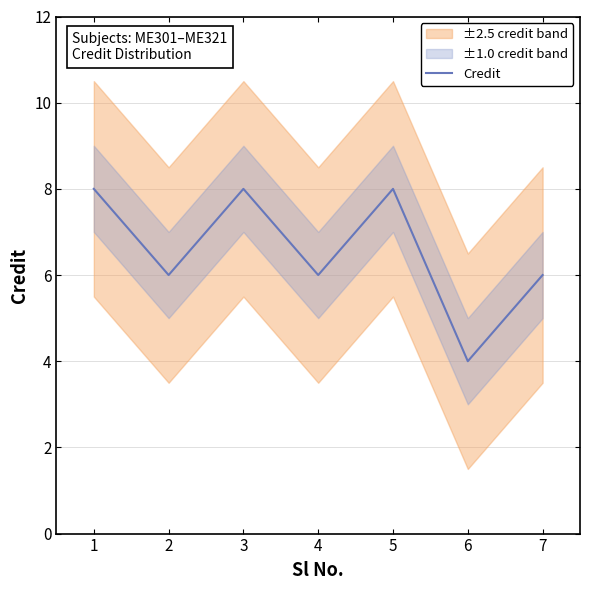

List the labels in order of value, smallest first.

6, 2, 4, 7, 1, 3, 5